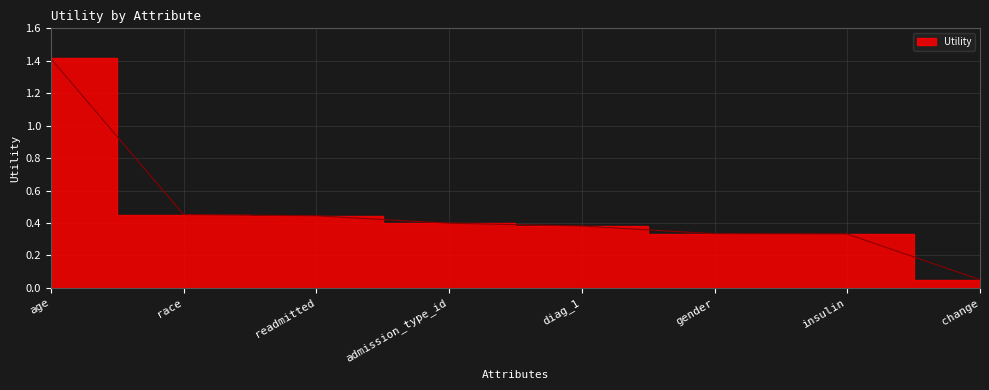

At which category does the chart reach its minimum across all series?

change